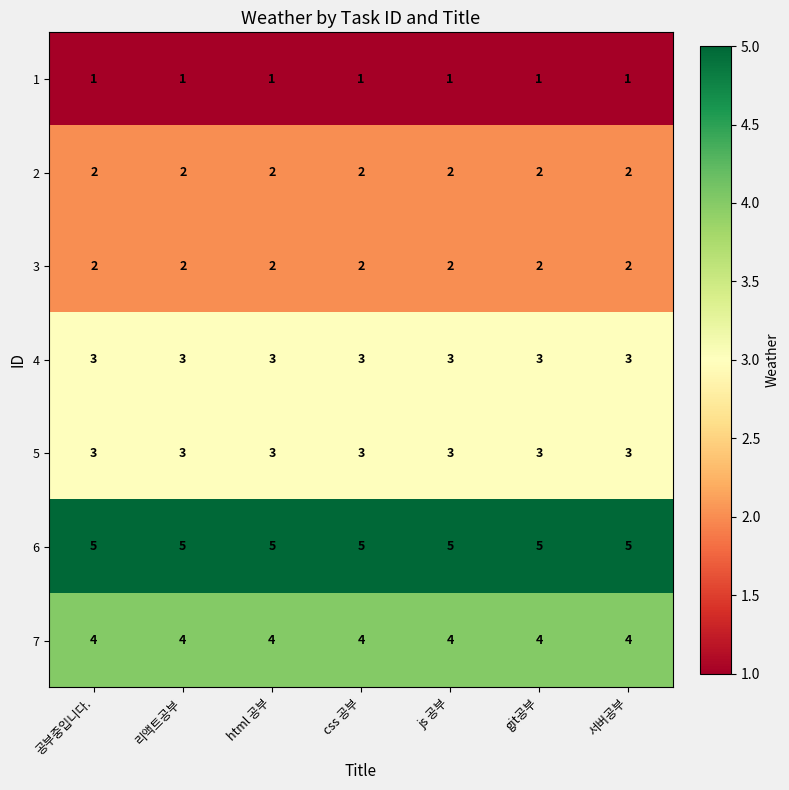

Which series has the largest total across all categories?

6